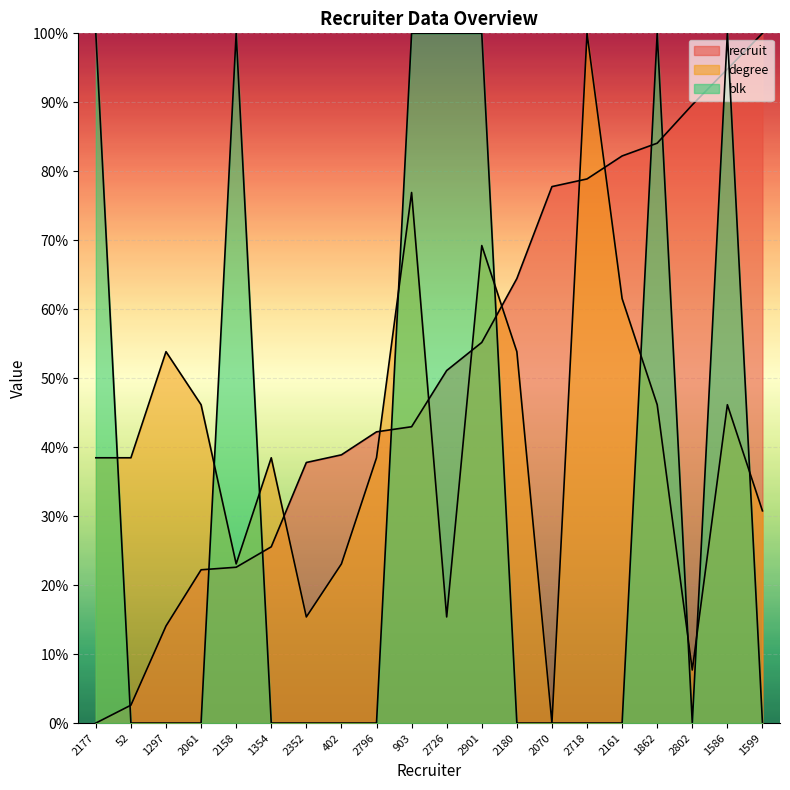

What is the difference between the maximum and second lowest values in the degree series?

92.3